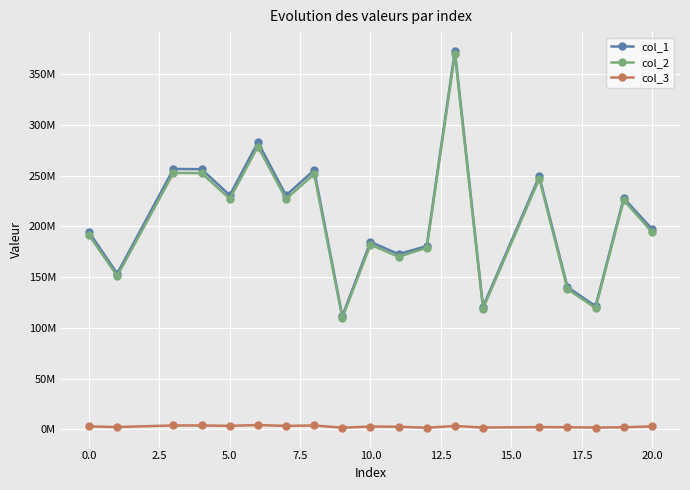

What is the value of the col_1 point at the 18th from the left?

227988630.8